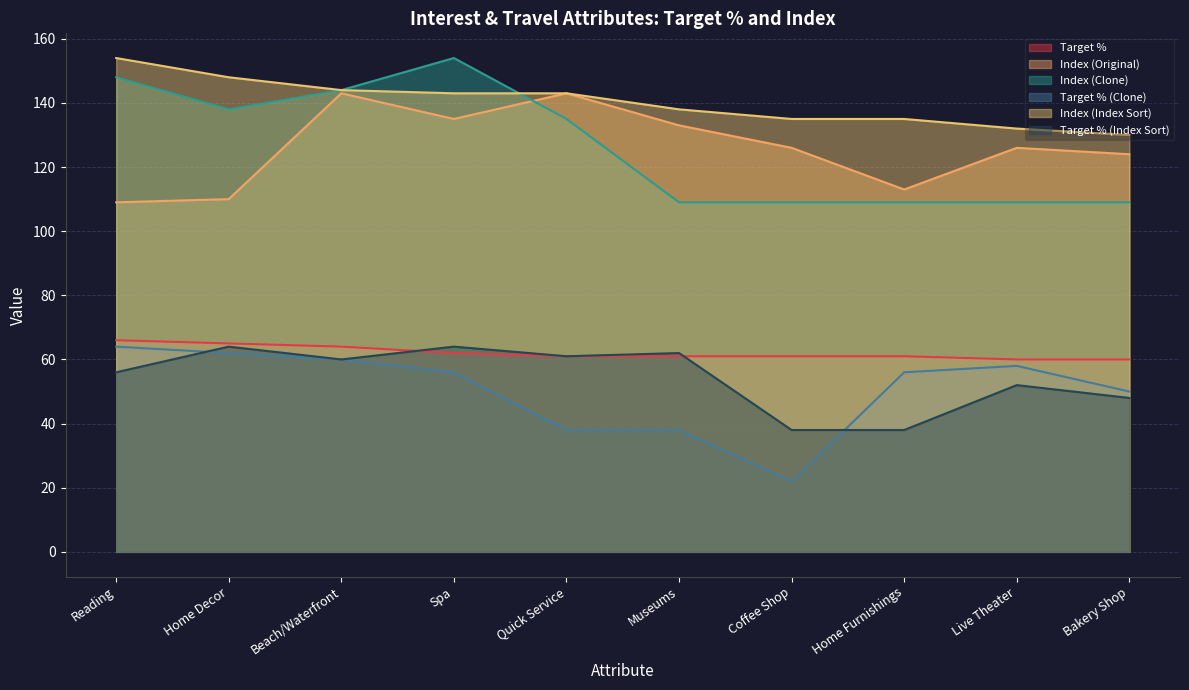

What is the label of the 6th point from the right?

Quick Service